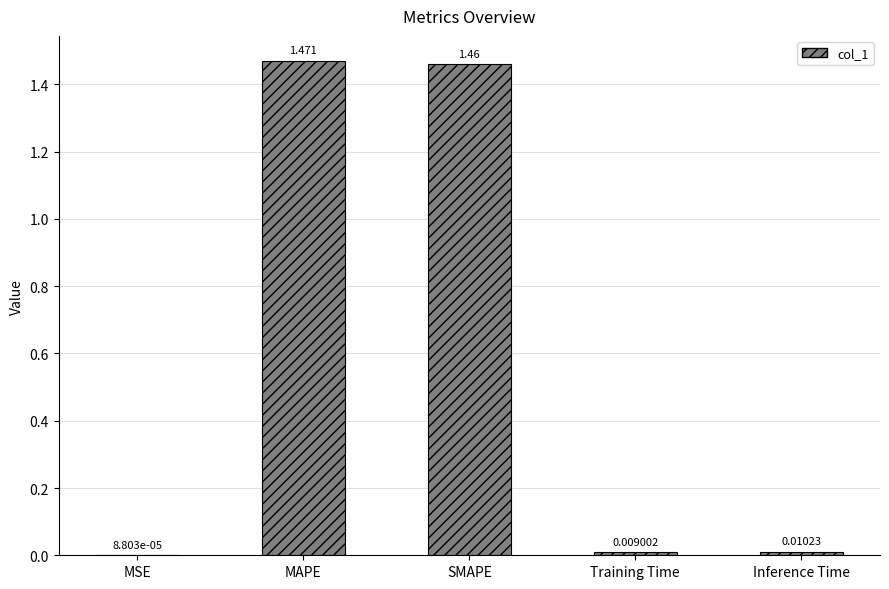

Between MSE and Training Time, which is larger?

Training Time